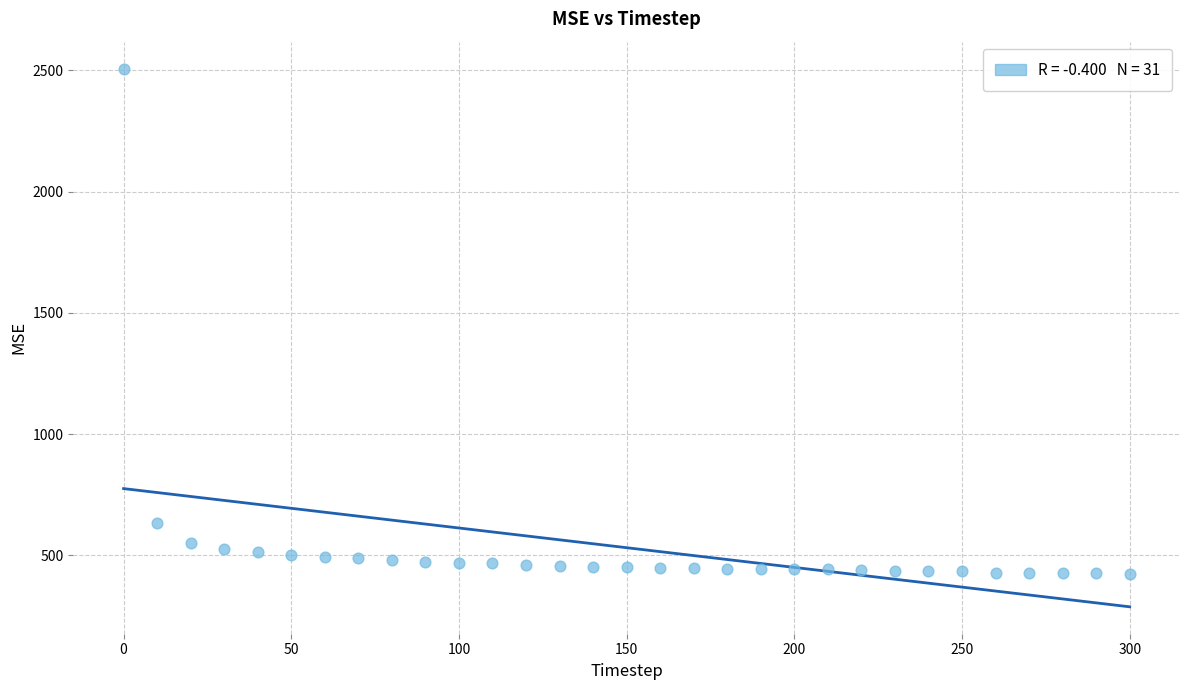

What is the range of Y values (max minus min)?

2083.4